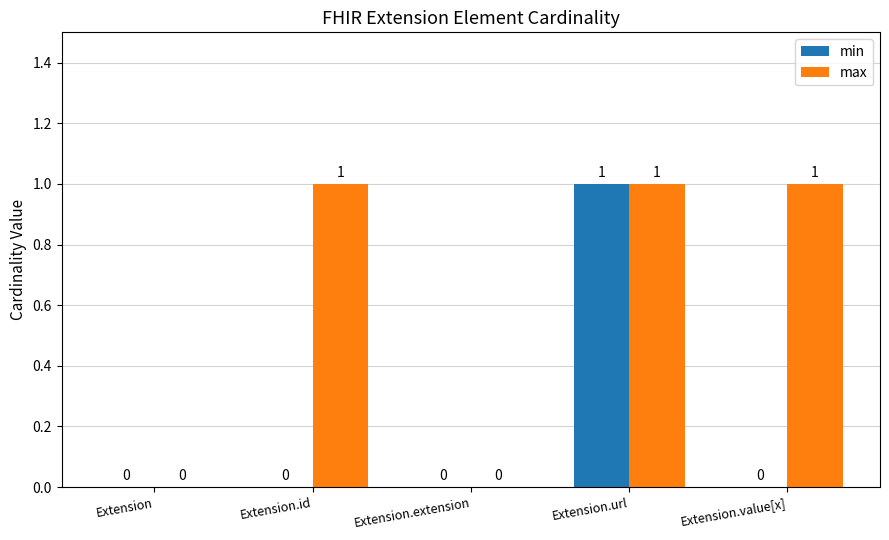

Reading left to right, extract all data points from this chart.

min: Extension=0	Extension.id=0	Extension.extension=0	Extension.url=1	Extension.value[x]=0
max: Extension=0	Extension.id=1	Extension.extension=0	Extension.url=1	Extension.value[x]=1